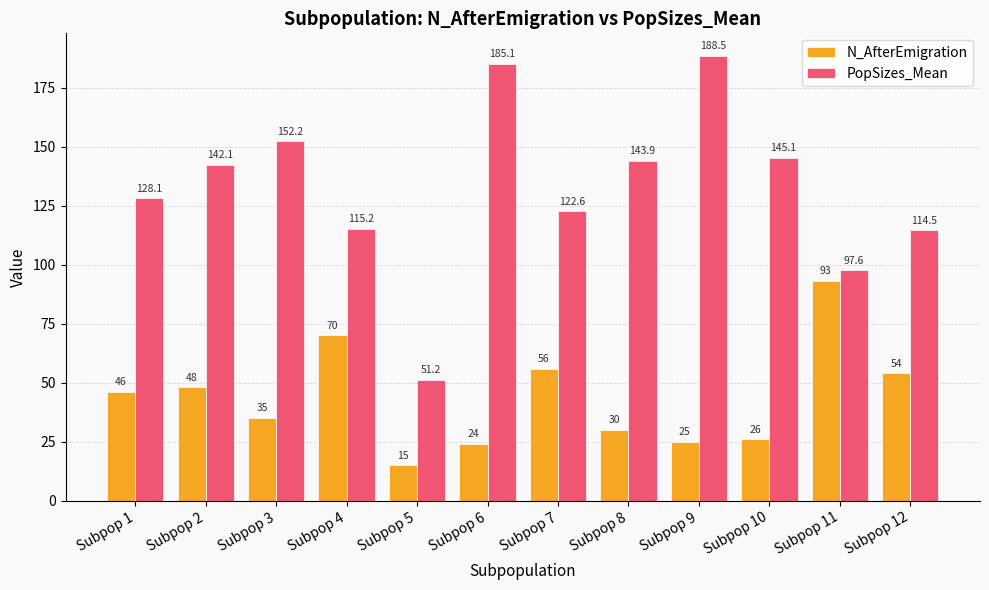

What are all the series names shown in the legend?

N_AfterEmigration, PopSizes_Mean